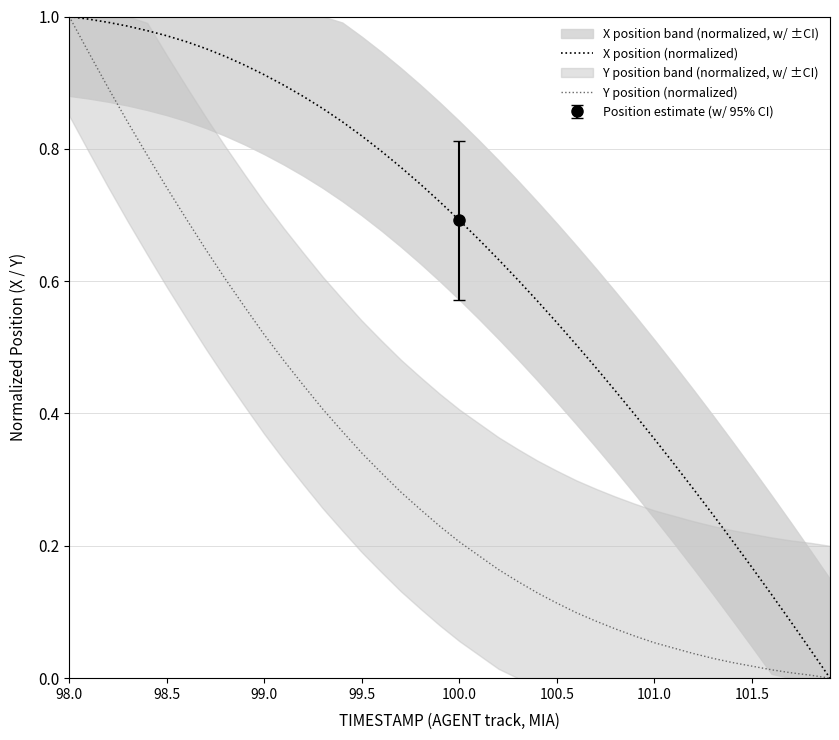

Does the chart display data point markers on the line(s)?

No